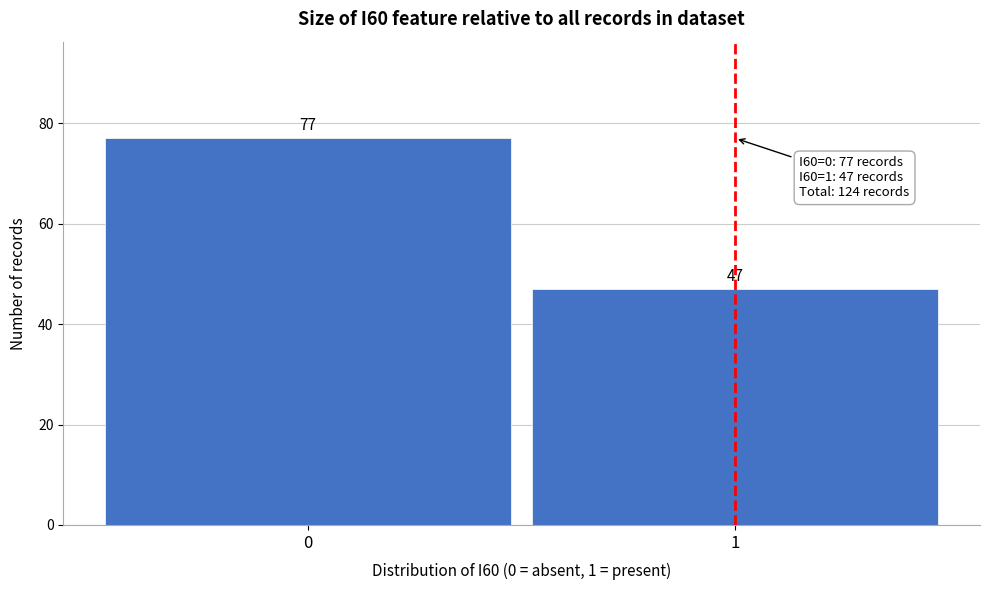

Reading left to right, extract all data points from this chart.

77	47